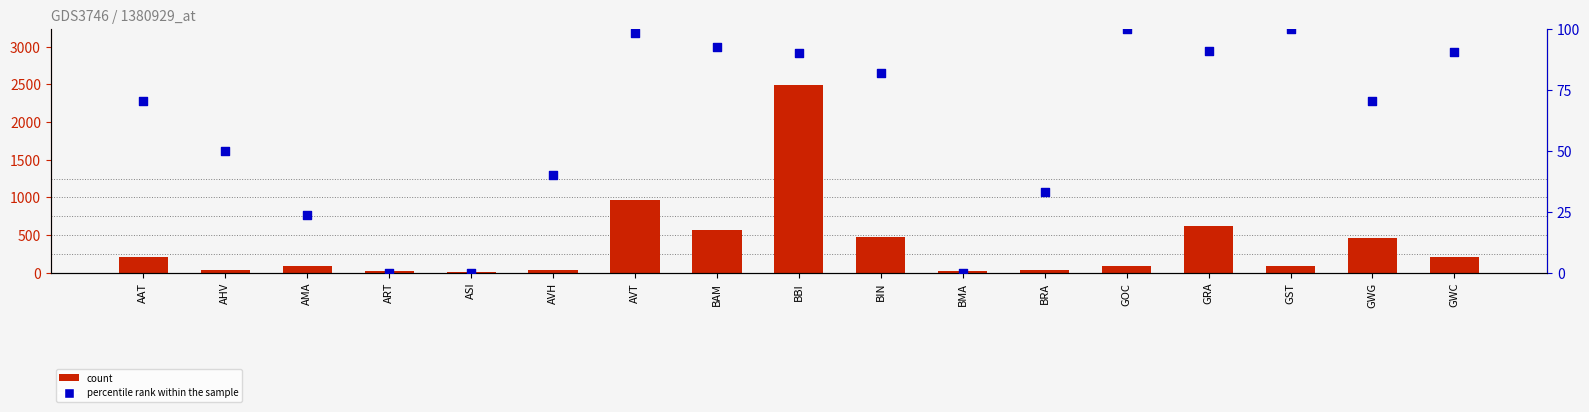

Which series has the widest spread of Y values?

count